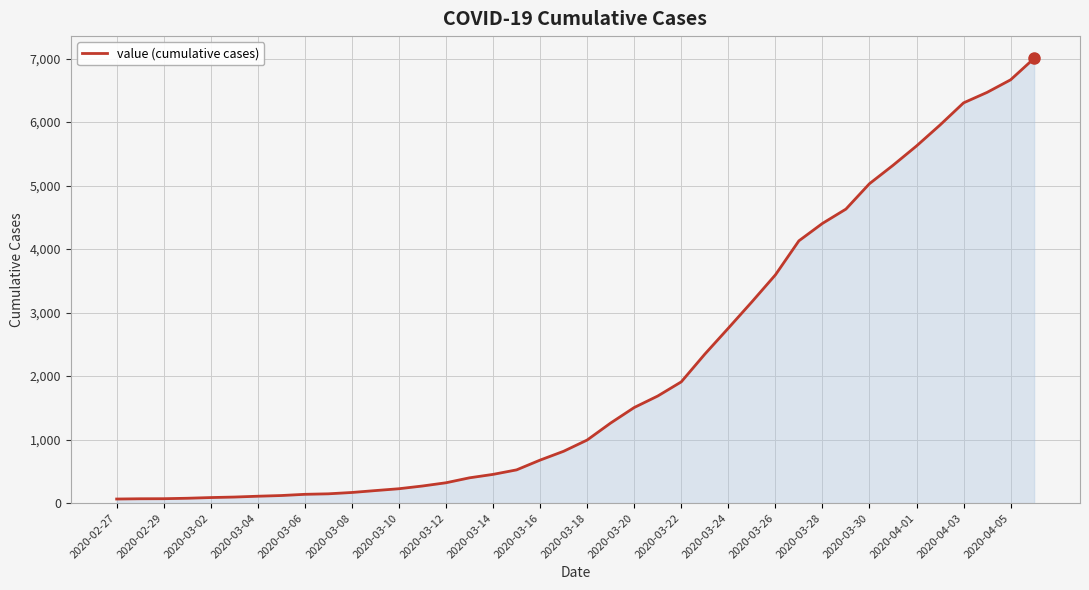

What is the minimum value shown in the chart?

64